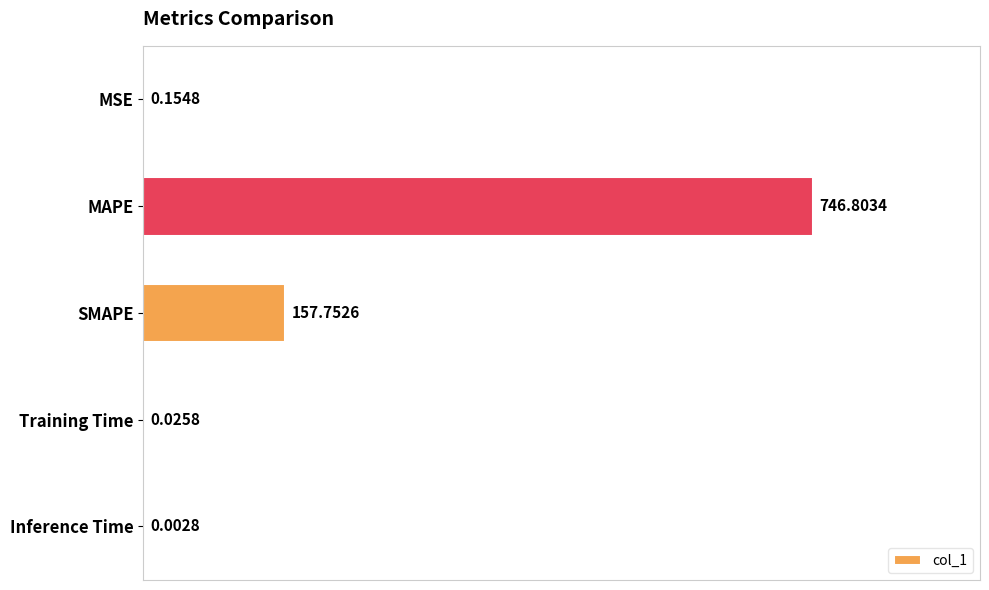

What is the sum of all values?

904.7